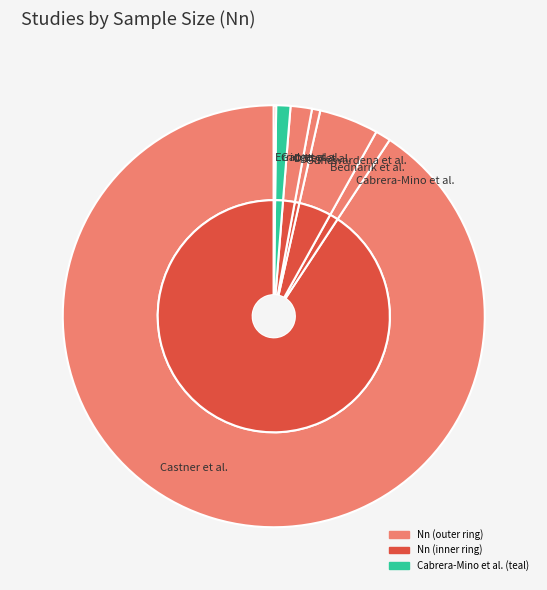

True or false: Gao et al. accounts for 1% of the total.

True